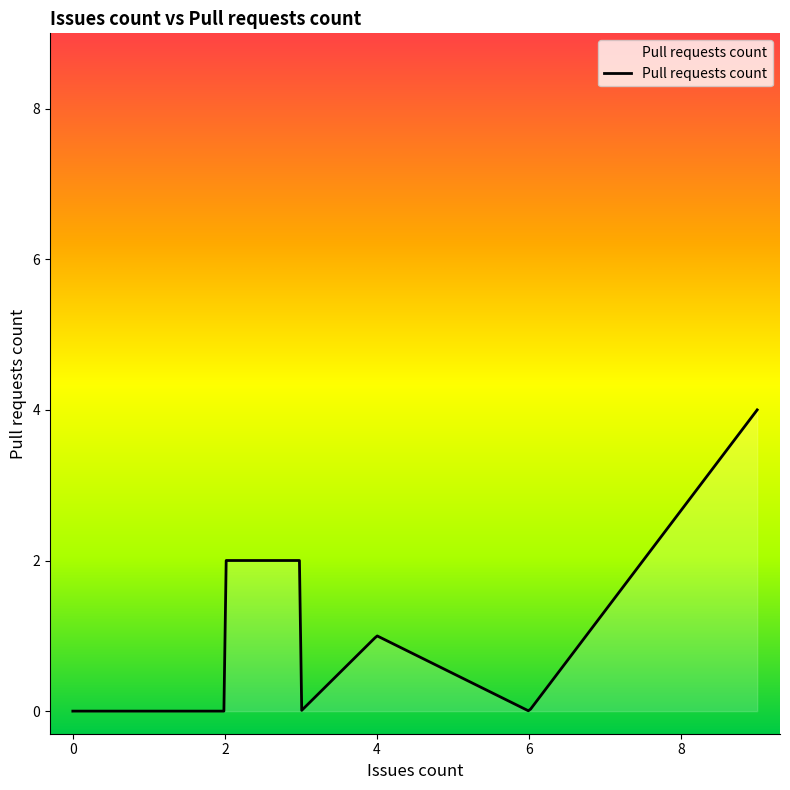

How many categories are shown in the chart?

300